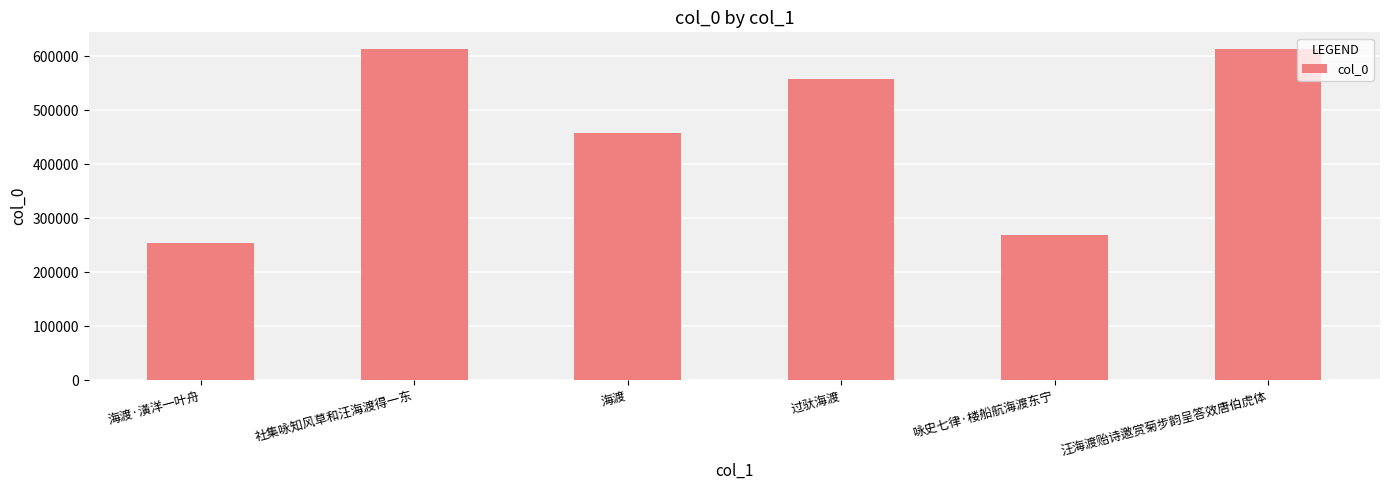

What is the average value?

461112